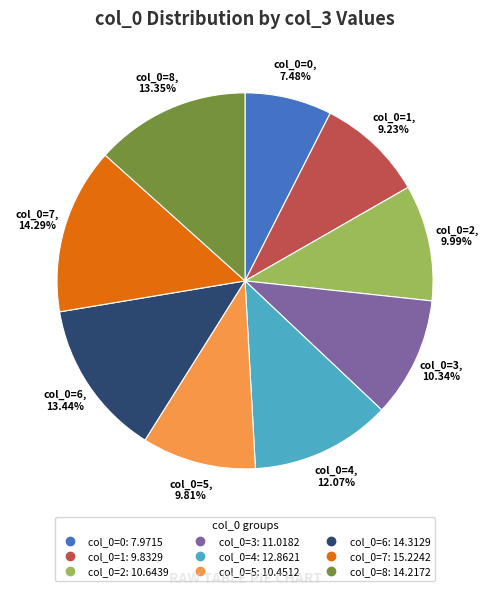

Is there a majority slice in this chart?

No